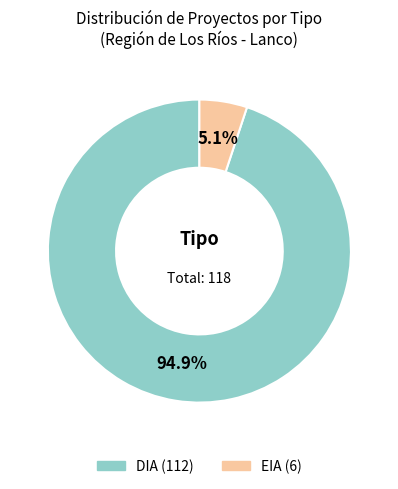

Is DIA the majority of the pie?

Yes